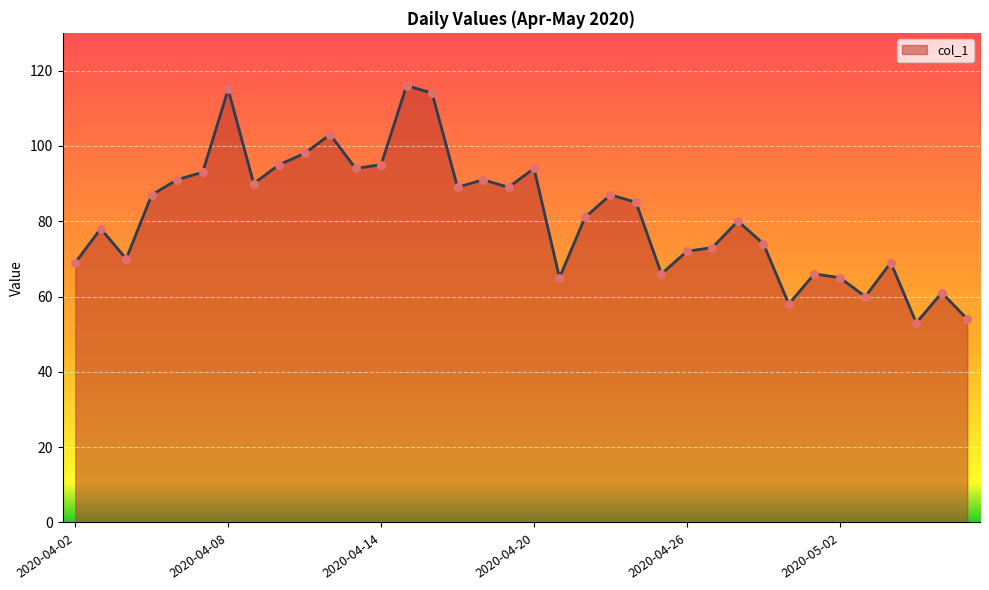

What is the minimum value shown in the chart?

53